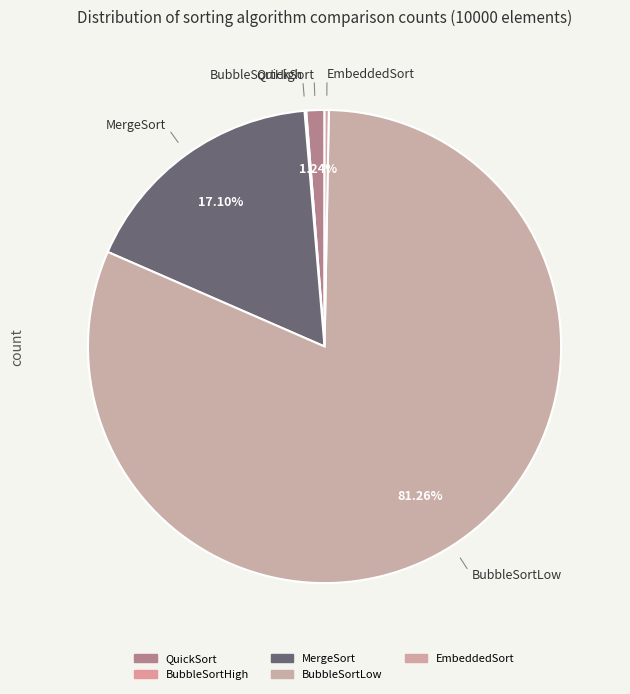

Which slice is the largest?

BubbleSortLow